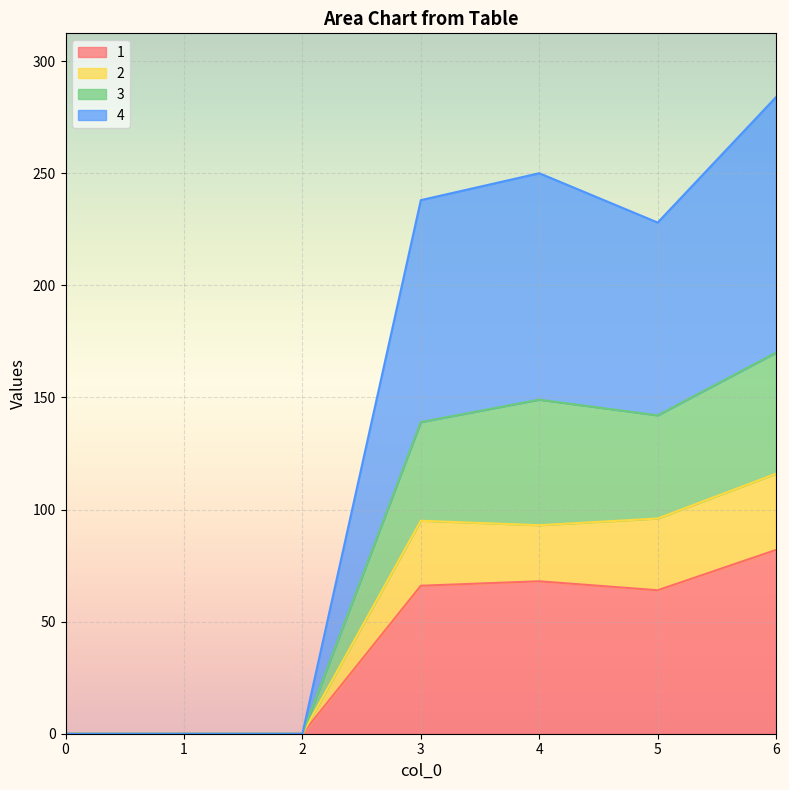

What are all the series names shown in the legend?

1, 2, 3, 4